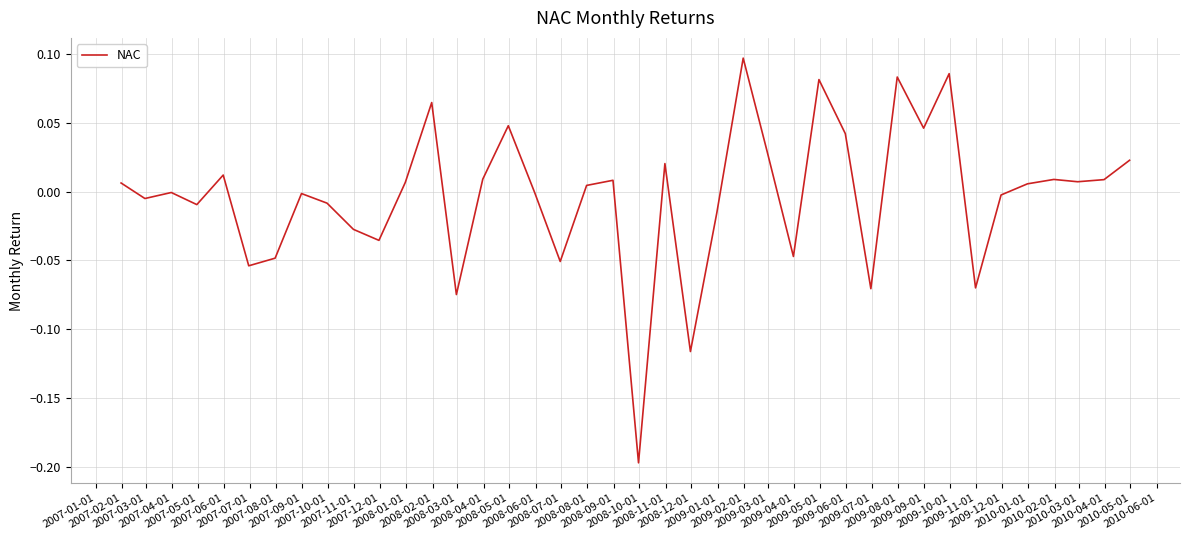

Does the chart have visible grid lines?

Yes